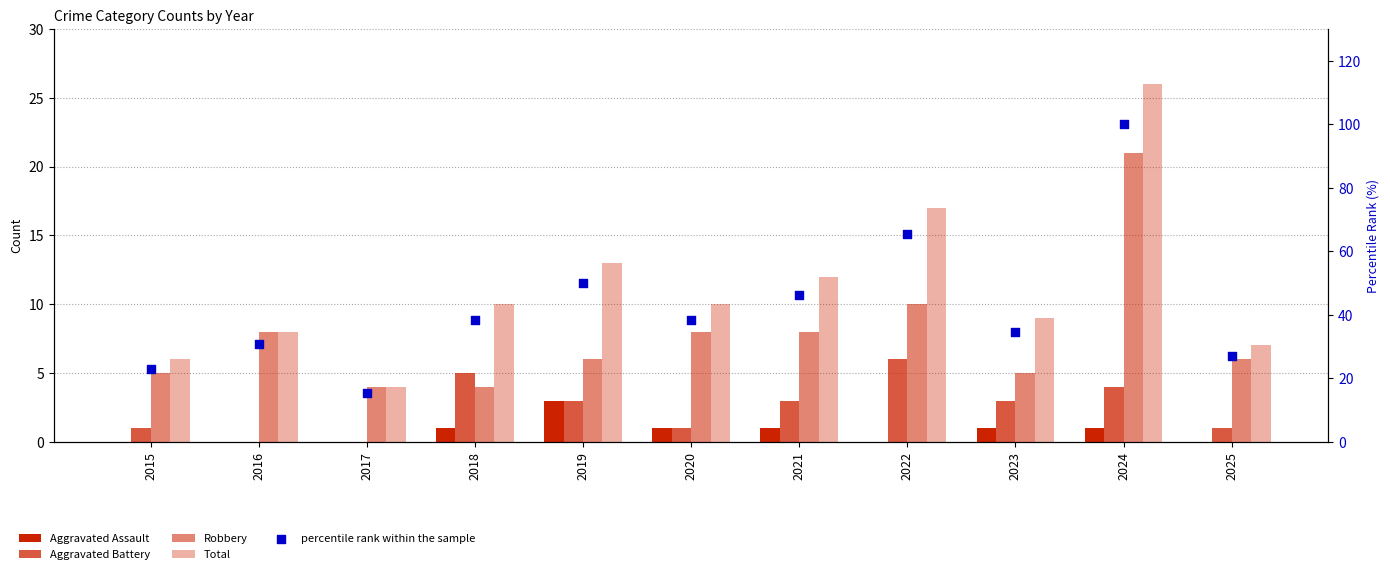

Which series has the largest total across all categories?

percentile rank within the sample